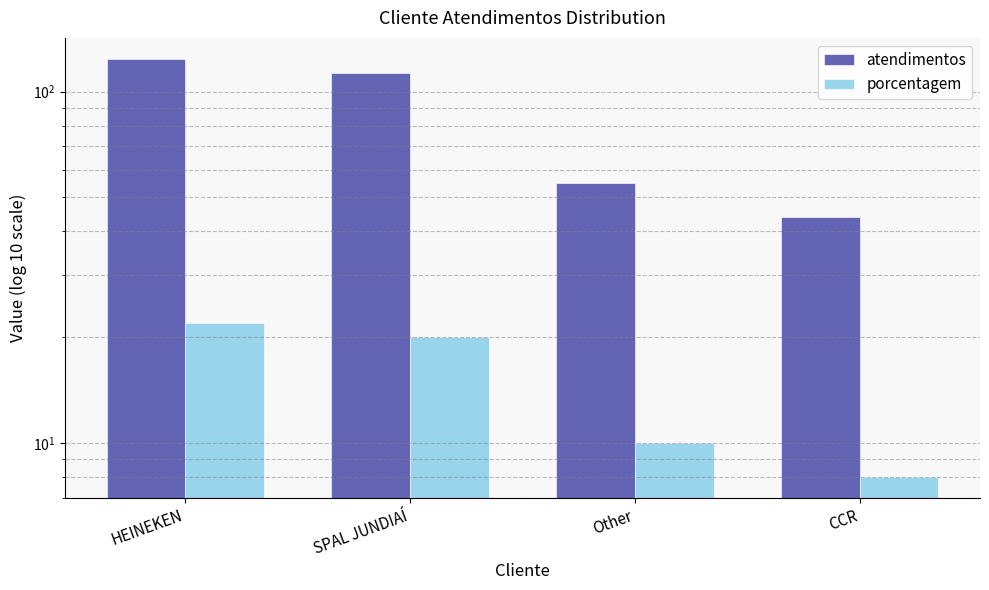

How many bars are there in total?

8